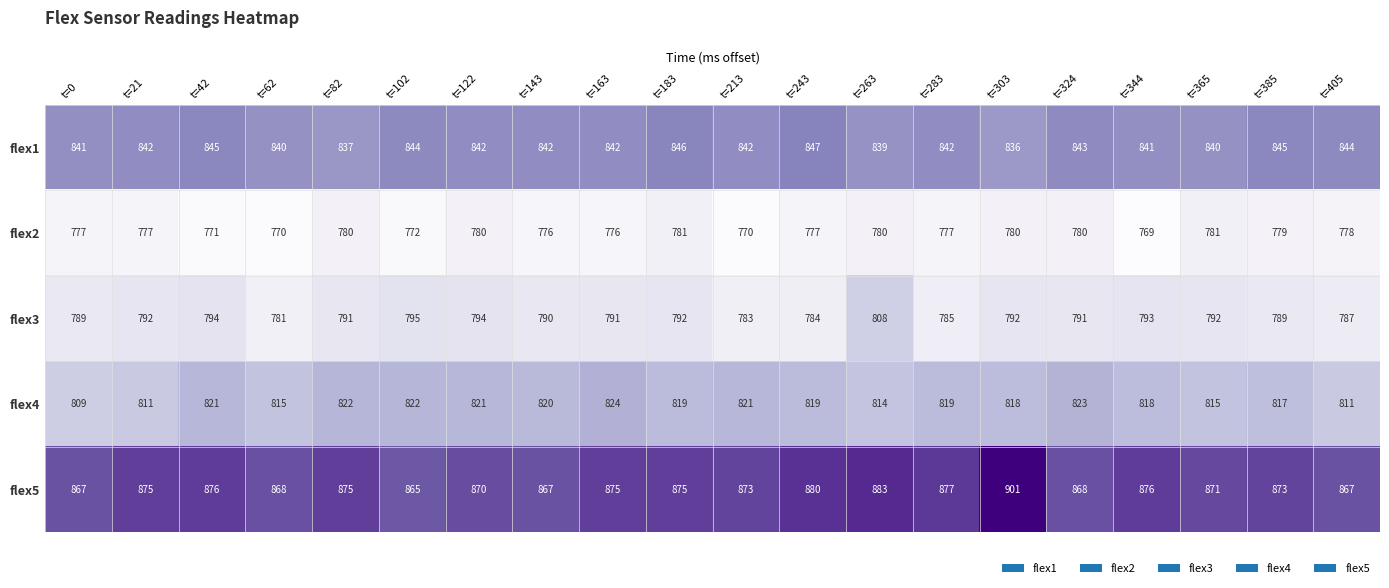

At which label is flex5 closest to 883?

t=263